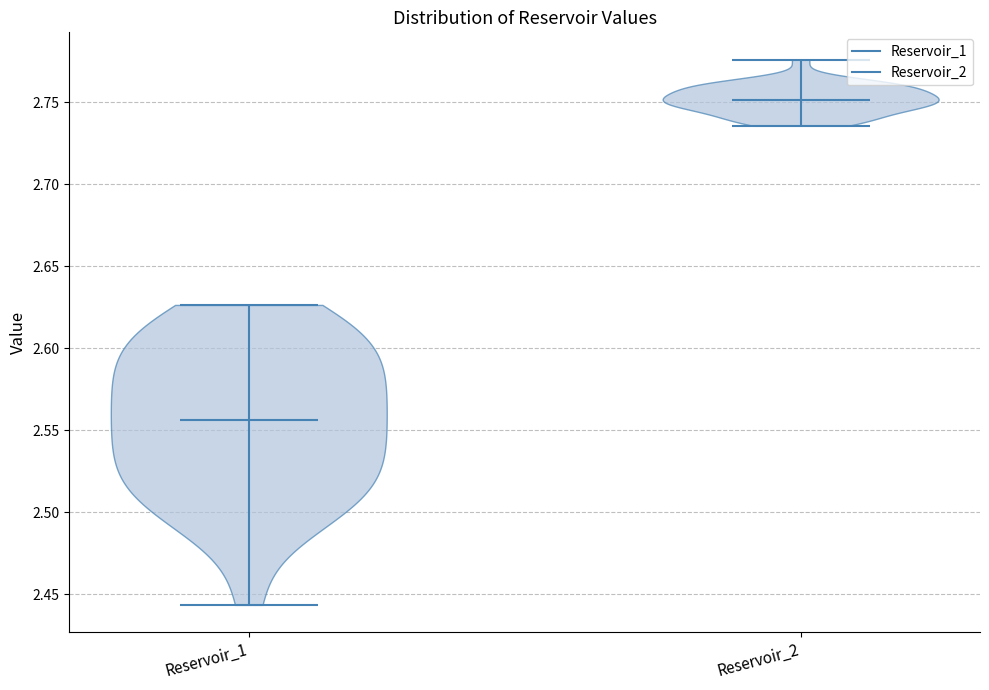

Which violin has the highest median line?

Reservoir_2